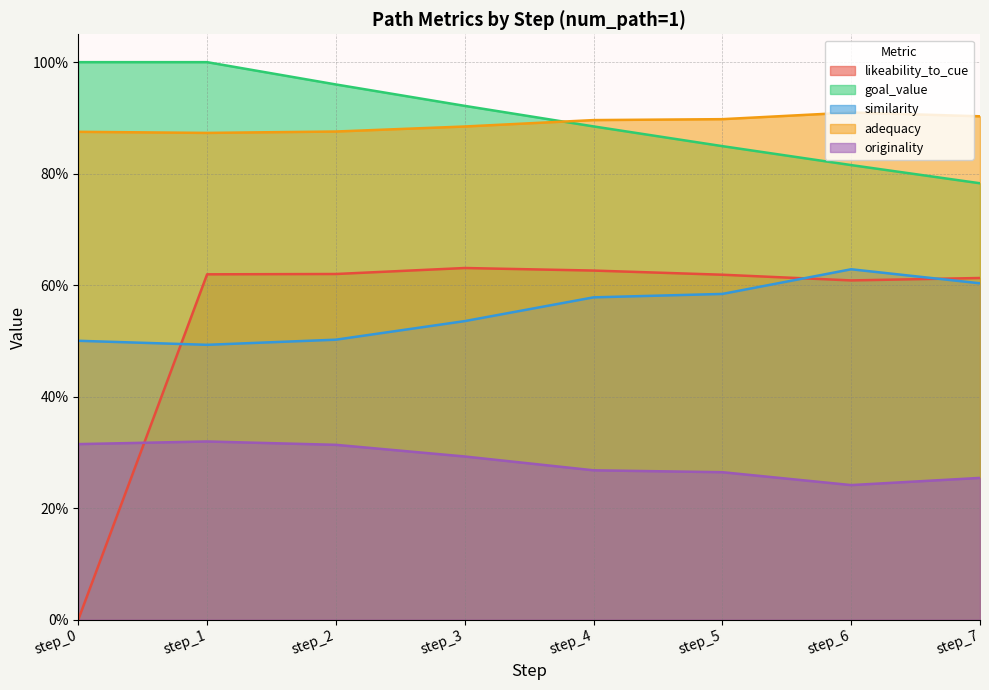

Reading left to right, extract all data points from this chart.

likeability_to_cue: 0.0	0.6	0.6	0.6	0.6	0.6	0.6	0.6
goal_value: 1.0	1.0	1.0	0.9	0.9	0.8	0.8	0.8
similarity: 0.5	0.5	0.5	0.5	0.6	0.6	0.6	0.6
adequacy: 0.9	0.9	0.9	0.9	0.9	0.9	0.9	0.9
originality: 0.3	0.3	0.3	0.3	0.3	0.3	0.2	0.3